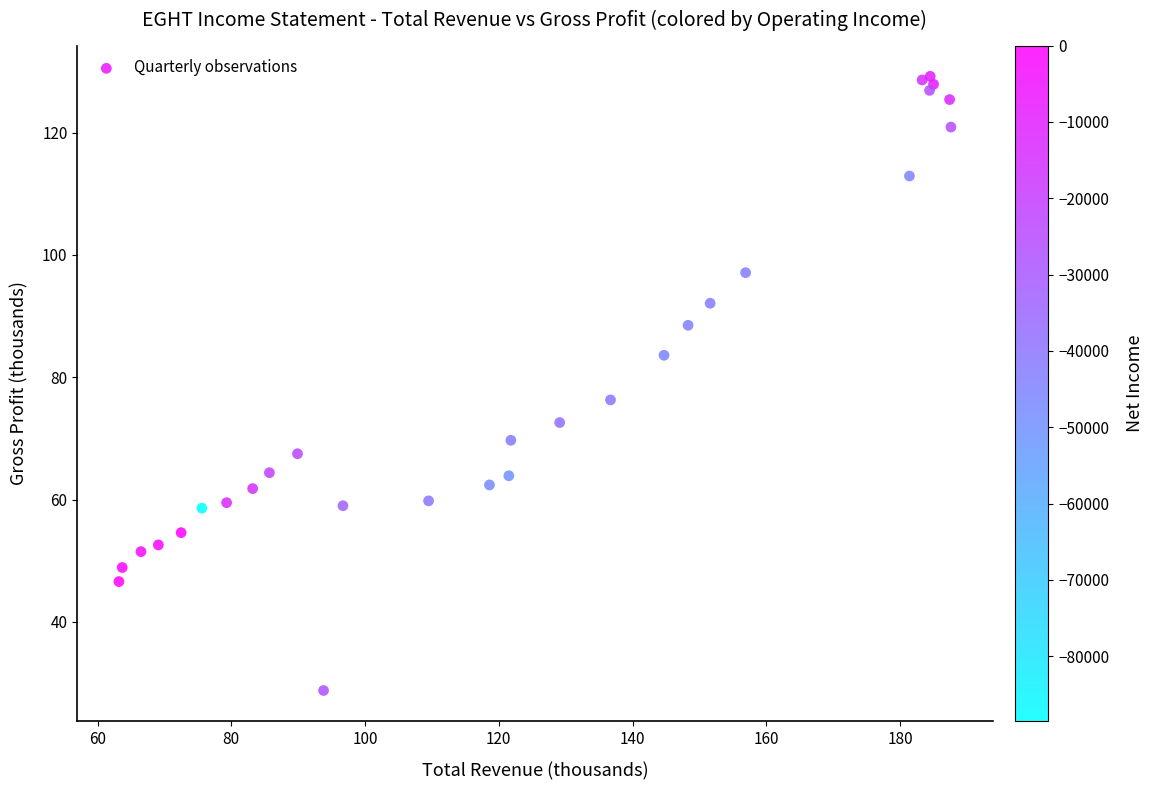

What Y value in the scatter plot is closest to 79?

76.3